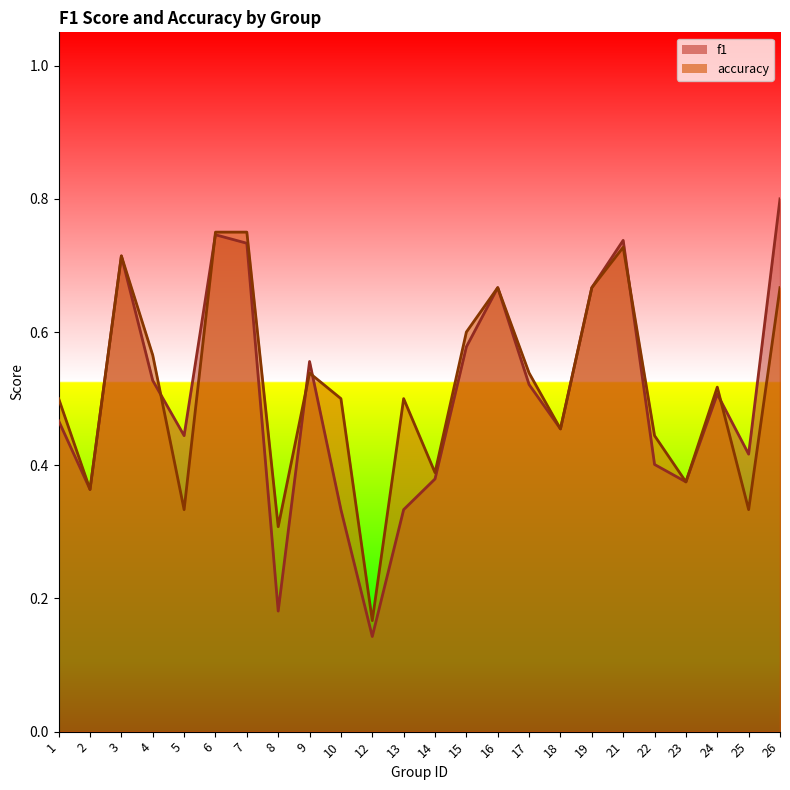

List the series in order of their overall mean, lowest first.

f1, accuracy